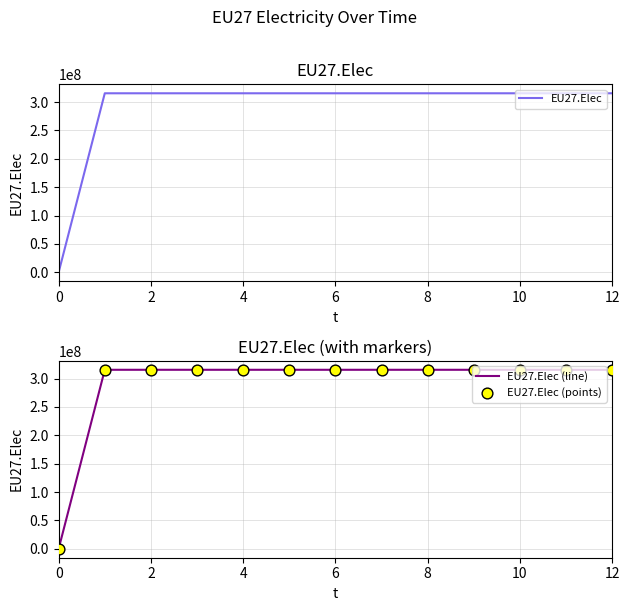

Which series has the largest total across all categories?

EU27.Elec